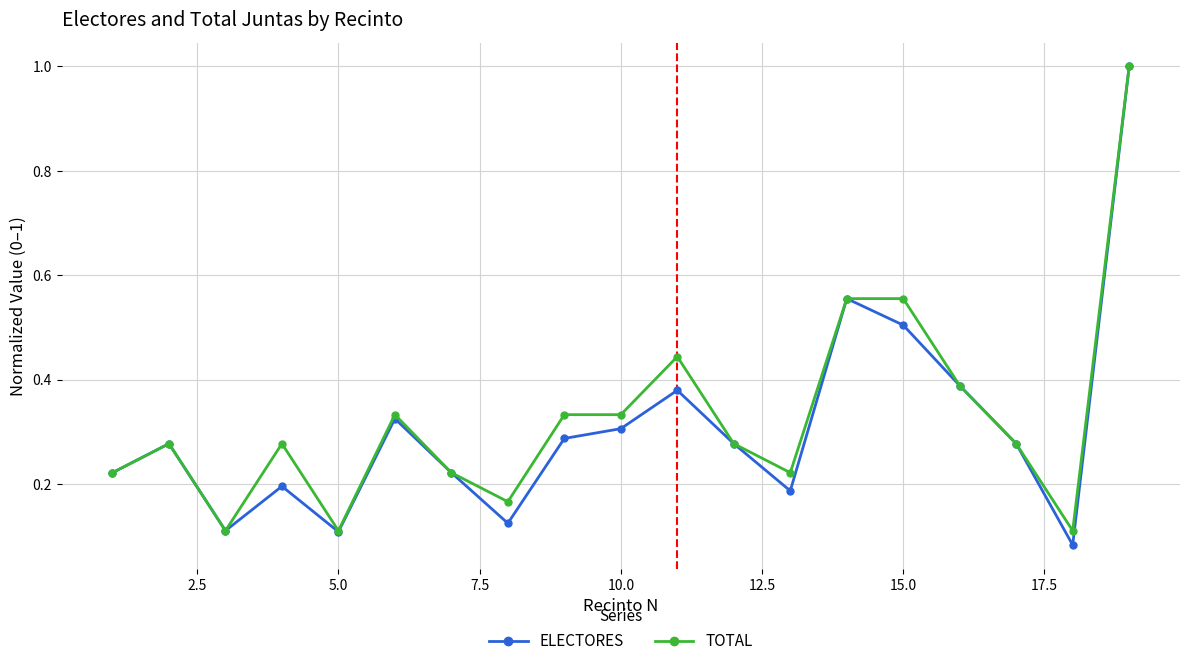

What is the difference between the maximum and minimum values in the TOTAL series?

0.9